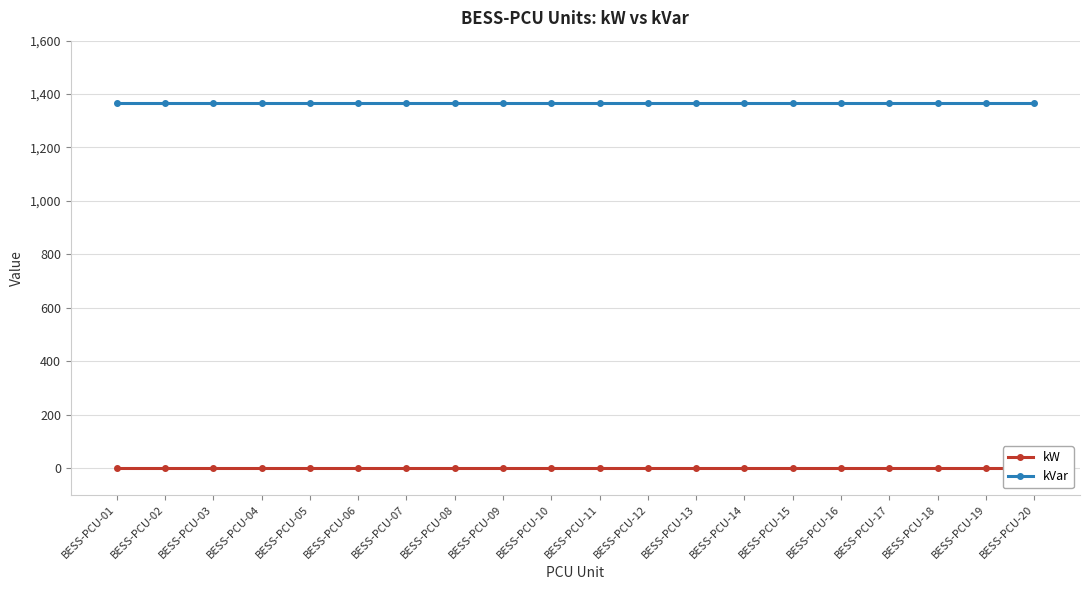

Rank the categories by kW value from lowest to highest.

BESS-PCU-01, BESS-PCU-02, BESS-PCU-03, BESS-PCU-04, BESS-PCU-05, BESS-PCU-06, BESS-PCU-07, BESS-PCU-08, BESS-PCU-09, BESS-PCU-10, BESS-PCU-11, BESS-PCU-12, BESS-PCU-13, BESS-PCU-14, BESS-PCU-15, BESS-PCU-16, BESS-PCU-17, BESS-PCU-18, BESS-PCU-19, BESS-PCU-20